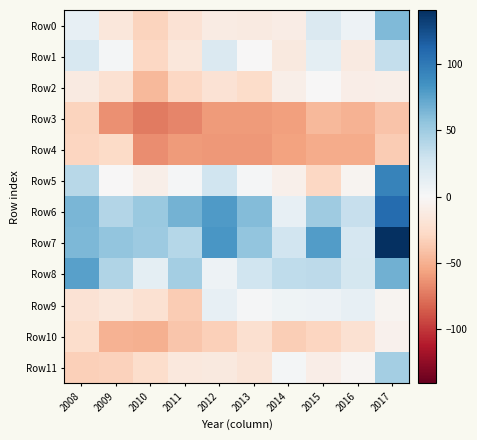

Which series has the largest total across all categories?

Row7